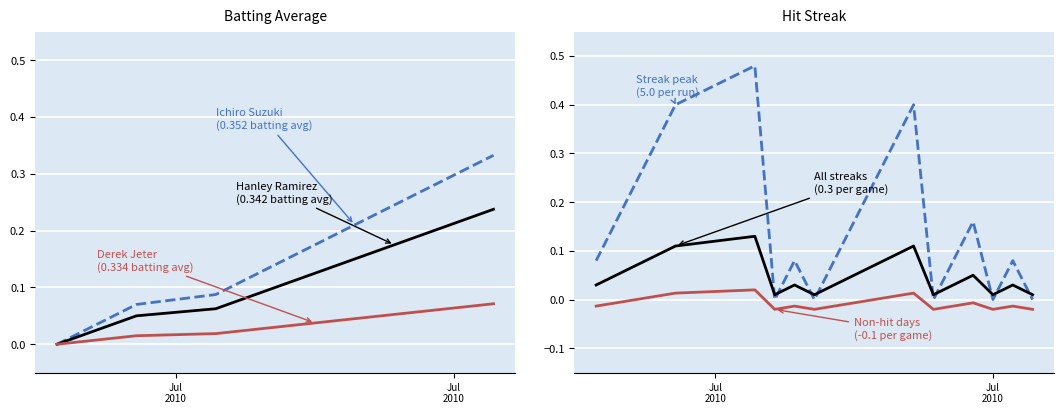

Reading left to right, transcribe all the data shown in this chart.

Ichiro Suzuki
(0.352 avg): 0.0	0.0	0.0	0.1	0.1	0.1	0.1	0.1	0.1	0.2	0.2	0.2	0.2	0.2	0.2	0.3	0.3	0.3	0.3	0.3
Hanley Ramirez
(0.342 avg): 0.0	0.0	0.0	0.0	0.1	0.1	0.1	0.1	0.1	0.1	0.1	0.1	0.1	0.2	0.2	0.2	0.2	0.2	0.2	0.2
Derek Jeter
(0.334 avg): 0.0	0.0	0.0	0.0	0.0	0.0	0.0	0.0	0.0	0.0	0.0	0.0	0.0	0.0	0.1	0.1	0.1	0.1	0.1	0.1
Streak (normalized): 0.1	0.2	0.2	0.3	0.4	0.5	0.0	0.1	0.0	0.1	0.2	0.2	0.3	0.4	0.0	0.1	0.2	0.0	0.1	0.0
Streak (scaled): 0.0	0.0	0.1	0.1	0.1	0.1	0.0	0.0	0.0	0.0	0.0	0.1	0.1	0.1	0.0	0.0	0.0	0.0	0.0	0.0
Streak (base): -0.0	-0.0	0.0	0.0	0.0	0.0	-0.0	-0.0	-0.0	-0.0	-0.0	0.0	0.0	0.0	-0.0	-0.0	-0.0	-0.0	-0.0	-0.0